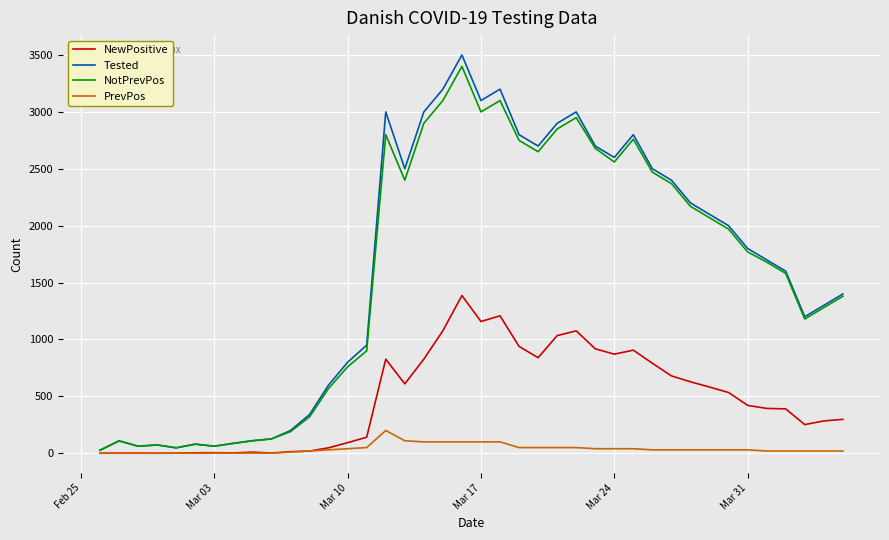

What is the maximum value for Tested?

3500